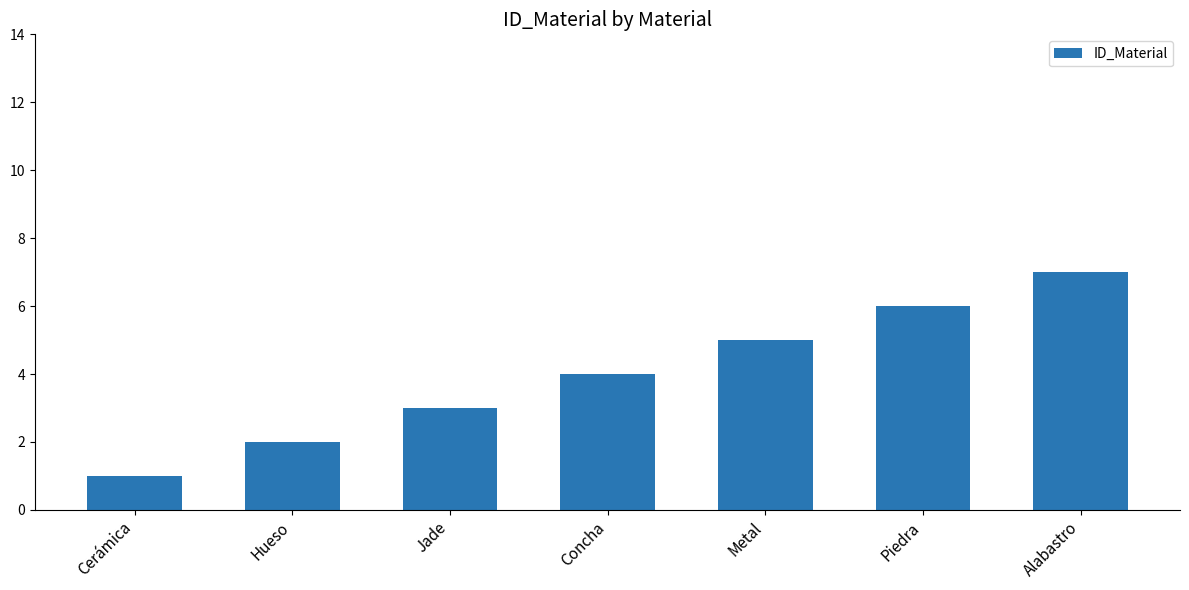

Reading right to left, list all the values displayed in this chart.

7	6	5	4	3	2	1